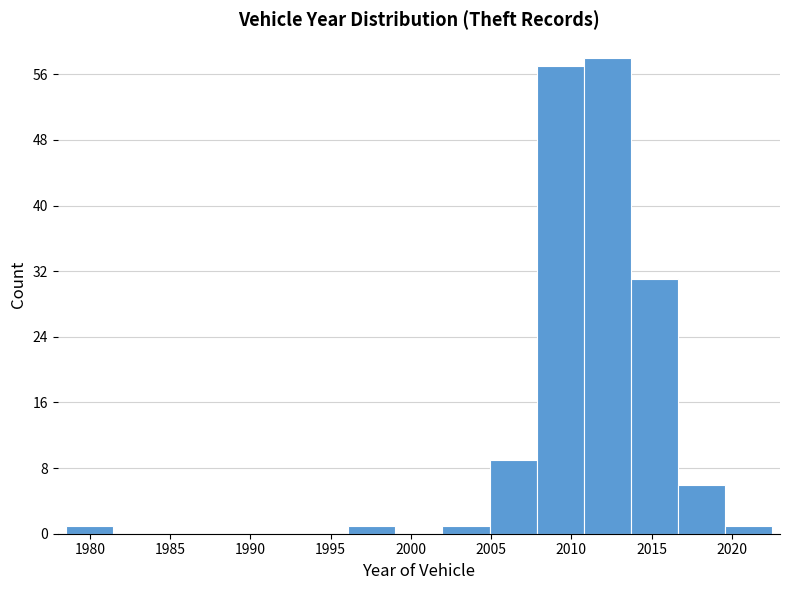

Reading left to right, list every bar in this chart as the range it spans on the x-axis followed by its height. Neither the bar edges nor the heights are printed on the chart, so give them approximately, as read against the axes.

1978.5 to 1981.5: 1
1981.5 to 1984.5: 0
1984.5 to 1987.5: 0
1987.5 to 1990.0: 0
1990.0 to 1993.0: 0
1993.0 to 1996.0: 0
1996.0 to 1999.0: 1
1999.0 to 2002.0: 0
2002.0 to 2005.0: 1
2005.0 to 2008.0: 9
2008.0 to 2011.0: 57
2011.0 to 2013.5: 58
2013.5 to 2016.5: 31
2016.5 to 2019.5: 6
2019.5 to 2022.5: 1